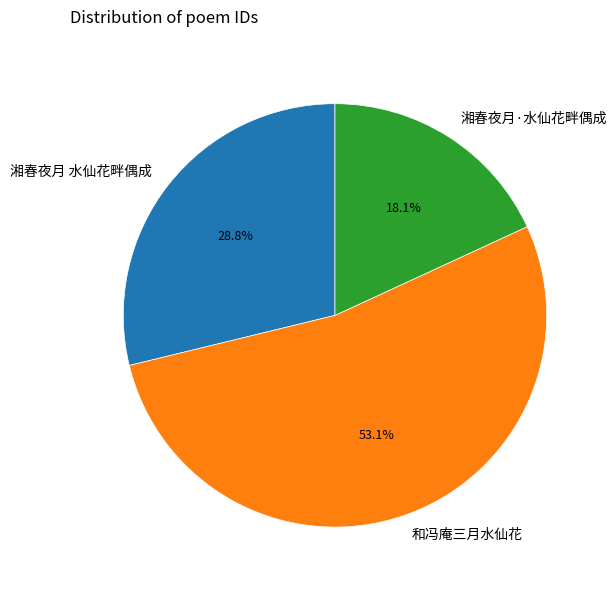

Which slice represents more than half of the pie?

和冯庵三月水仙花